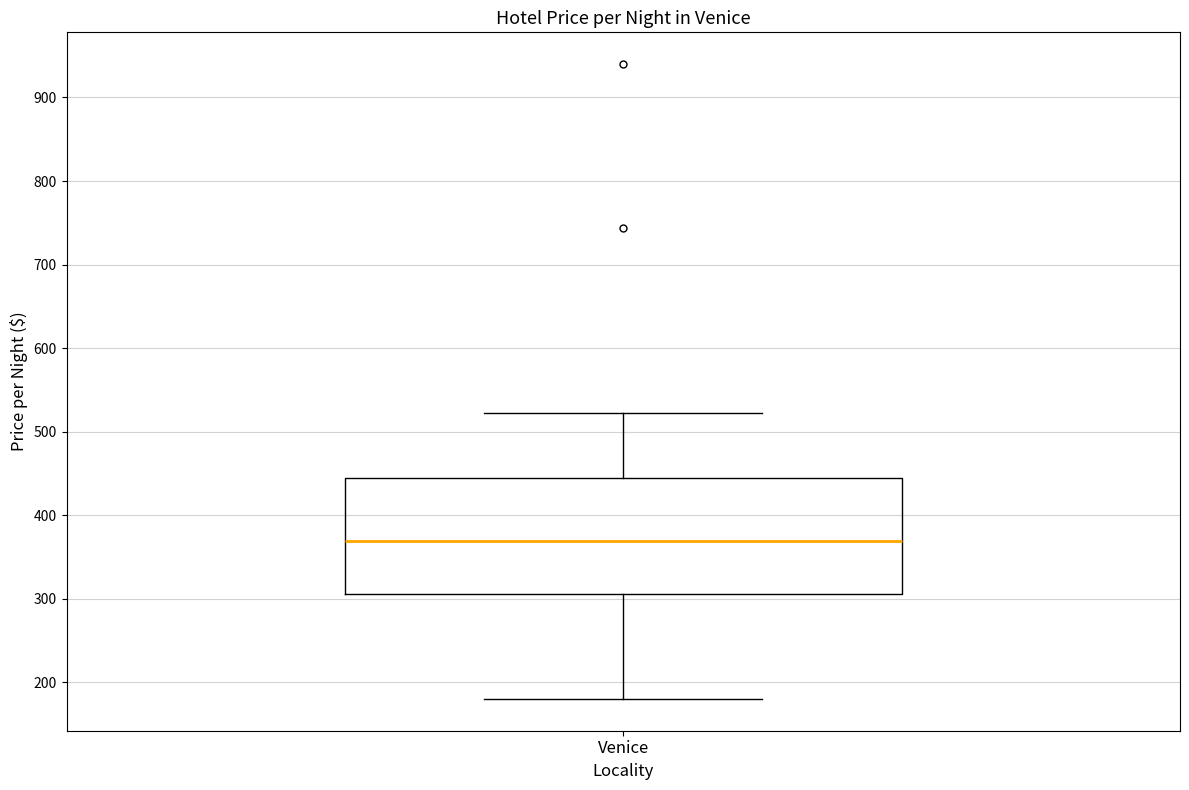

Read this box plot against the y-axis: the position of the median line, the range covered by the box, and the ends of both whiskers. The values are not printed on the chart, so give them approximately, as read against the axis.

median 370, box 310 to 440, whiskers 180 to 520